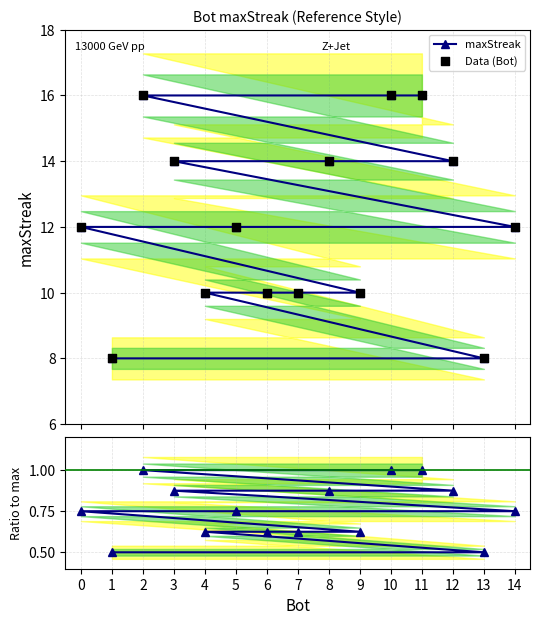

Which series has the widest spread of Y values?

maxStreak